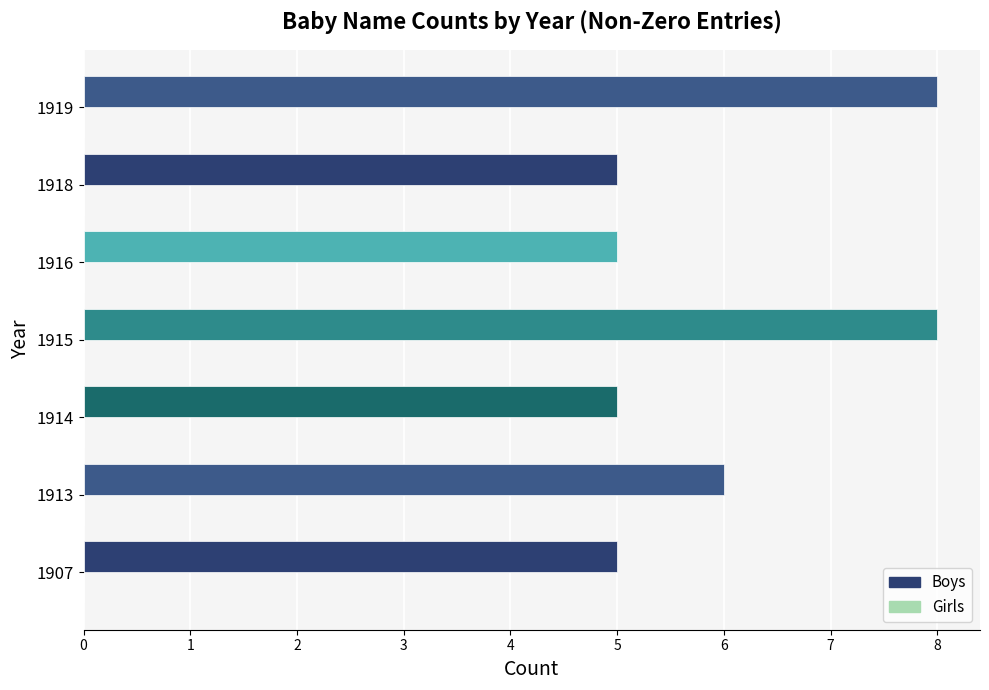

Reading bottom to top, list all the values displayed in this chart.

1907=5	1913=6	1914=5	1915=8	1916=5	1918=5	1919=8